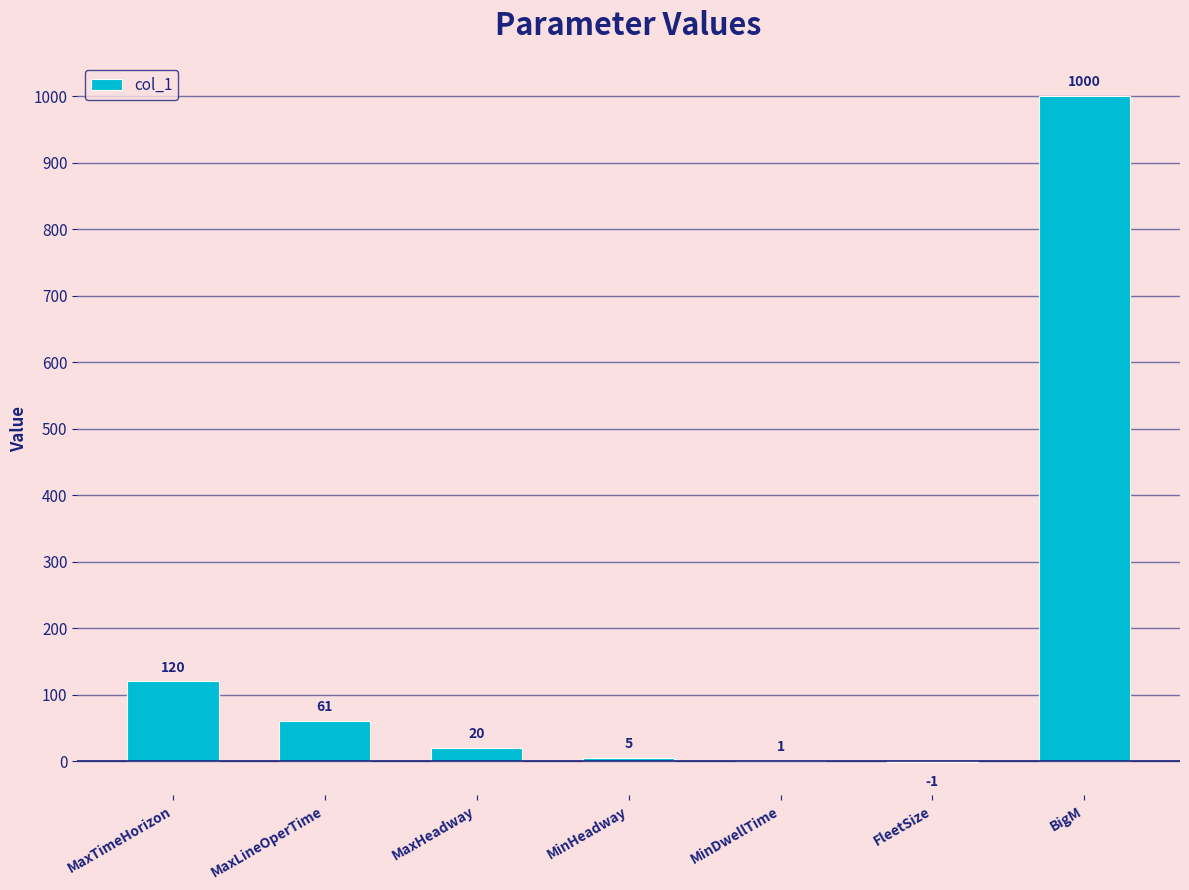

Reading left to right, extract all data points from this chart.

120	61	20	5	1	-1	1000